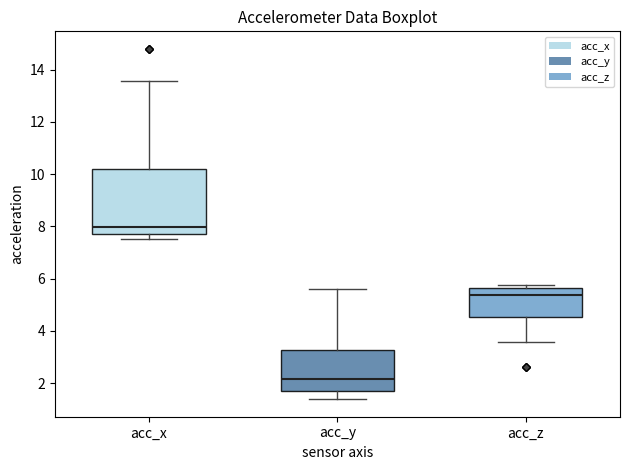

Reading left to right, transcribe this box plot: for each box, give where its median line is, the range the box spans, and where its two whiskers end, as read against the y-axis. The values are not printed on the chart, so give them approximately, as read against the axis.

acc_x: median 8.0, box 7.8 to 10.2, whiskers 7.6 to 13.6
acc_y: median 2.2, box 1.8 to 3.2, whiskers 1.4 to 5.6
acc_z: median 5.4, box 4.6 to 5.6, whiskers 3.6 to 5.8